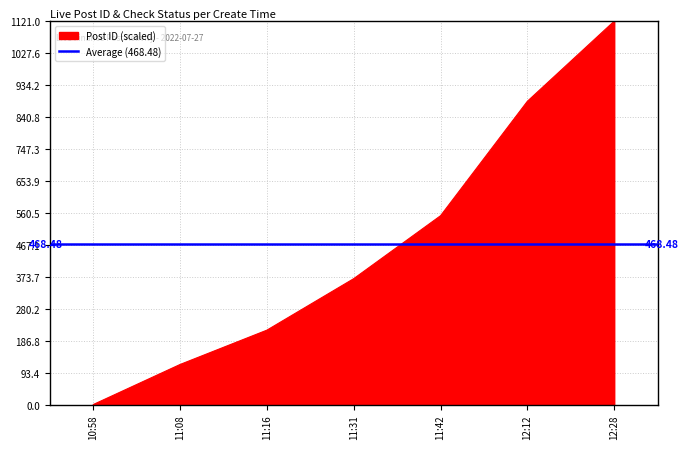

Count the number of data series in this chart.

1